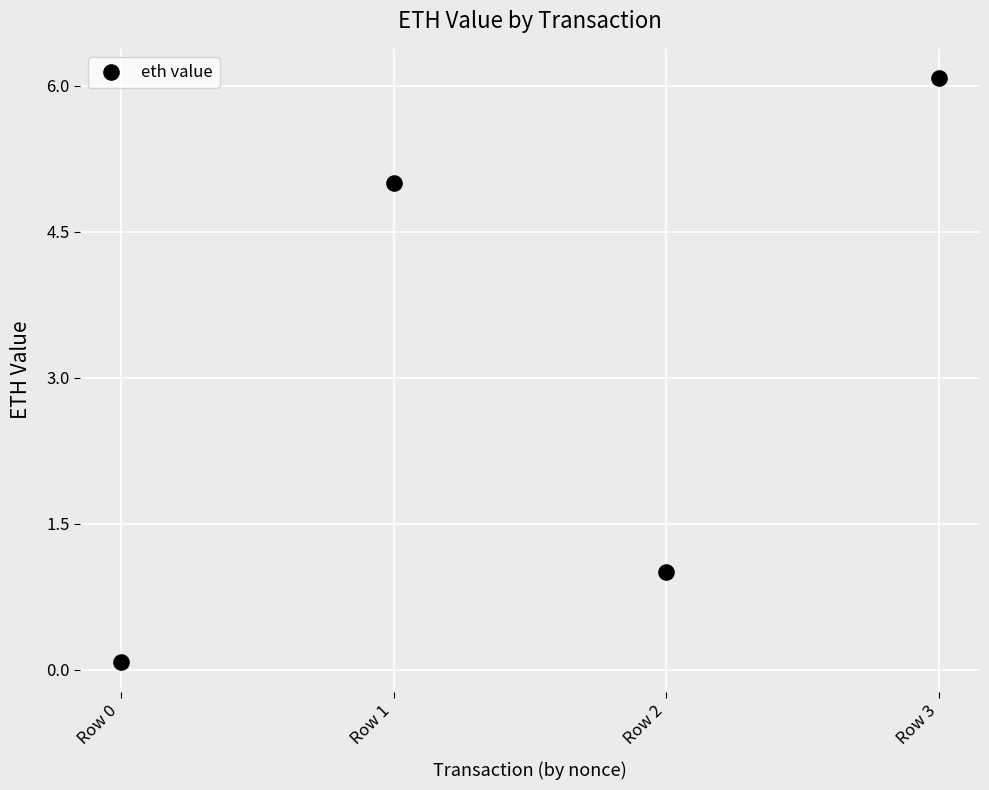

What is the range of Y values (max minus min)?

6.0